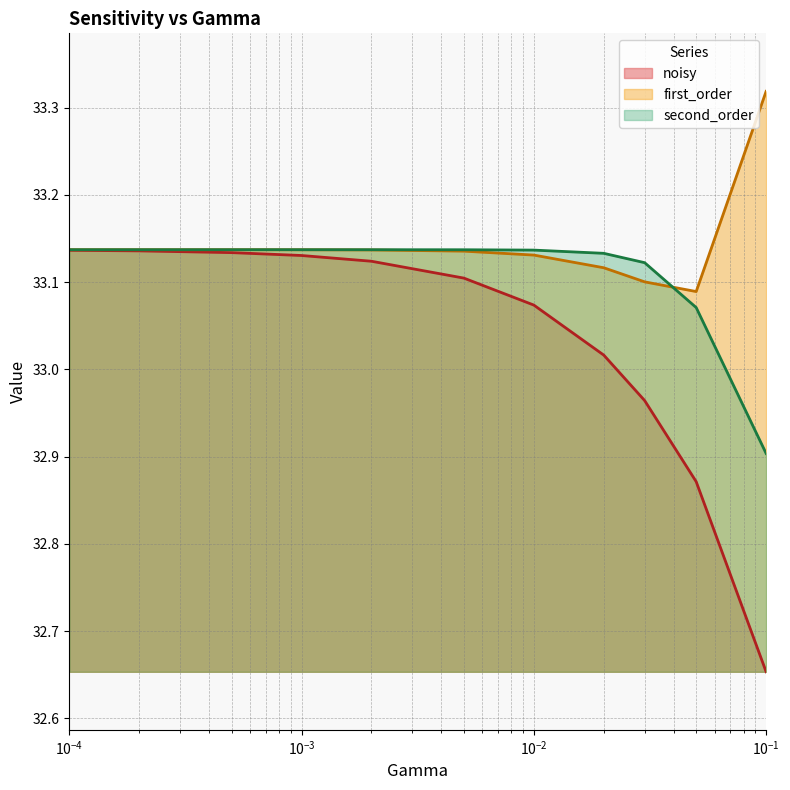

Which series has the largest total across all categories?

first_order